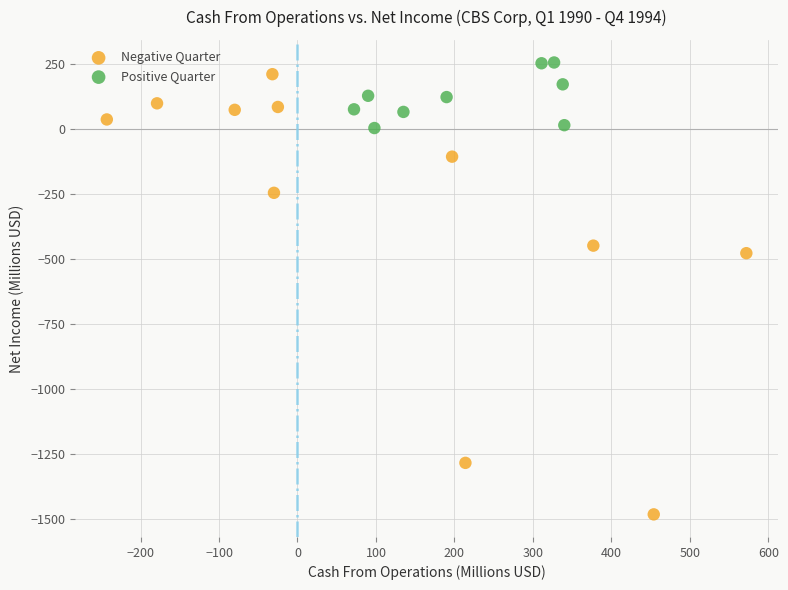

What are all the series names shown in the legend?

Negative Quarter, Positive Quarter